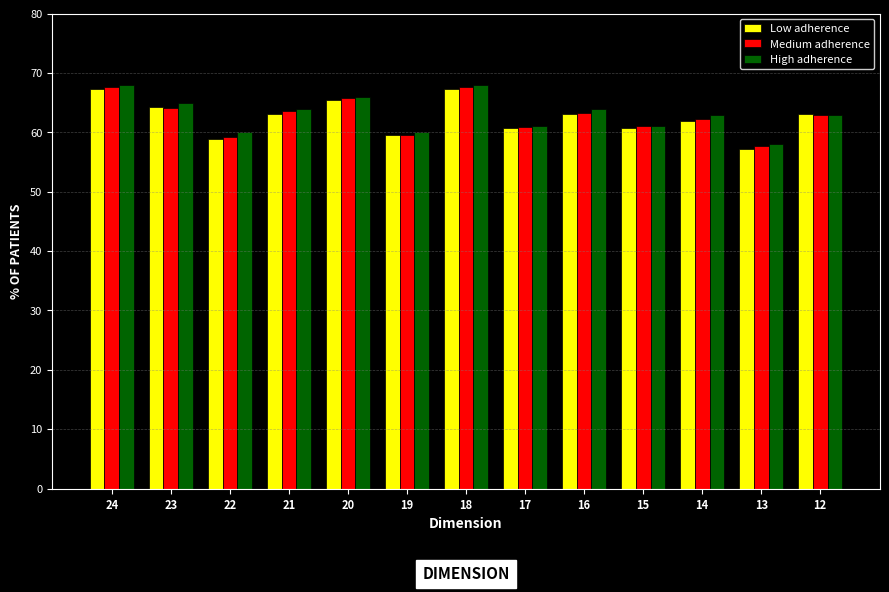

What are all the series names shown in the legend?

Low adherence, Medium adherence, High adherence